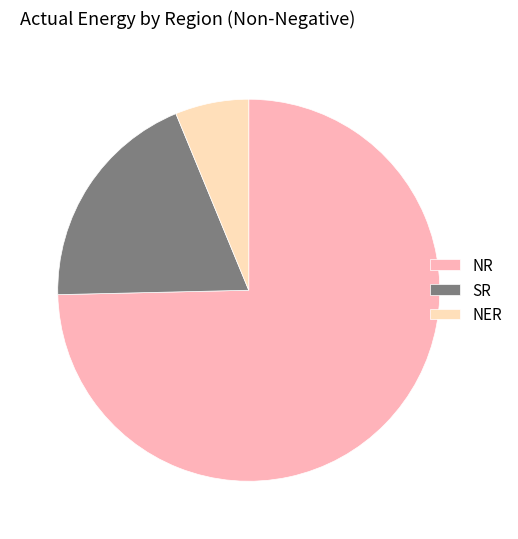

What is the majority slice?

NR